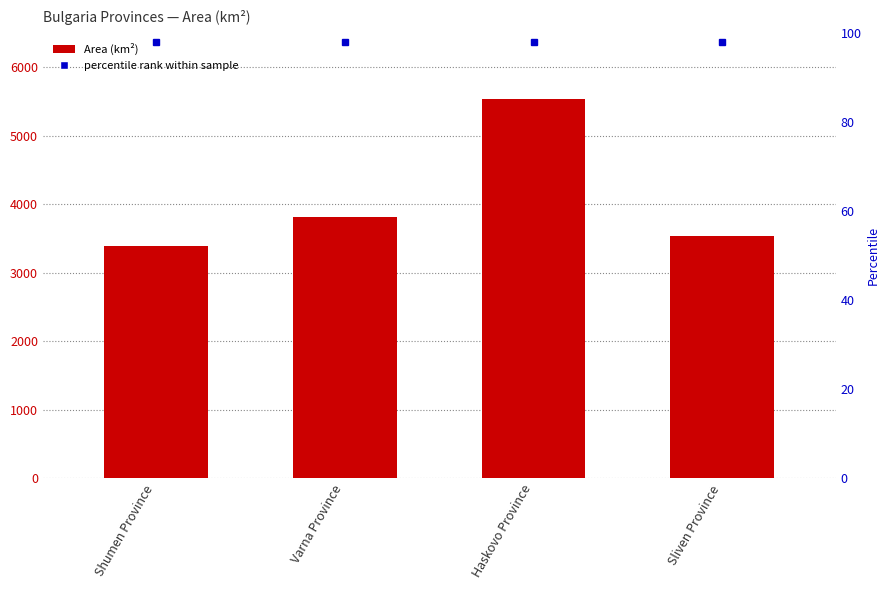

Is it true that the value at Haskovo Province is 7290.6?

False